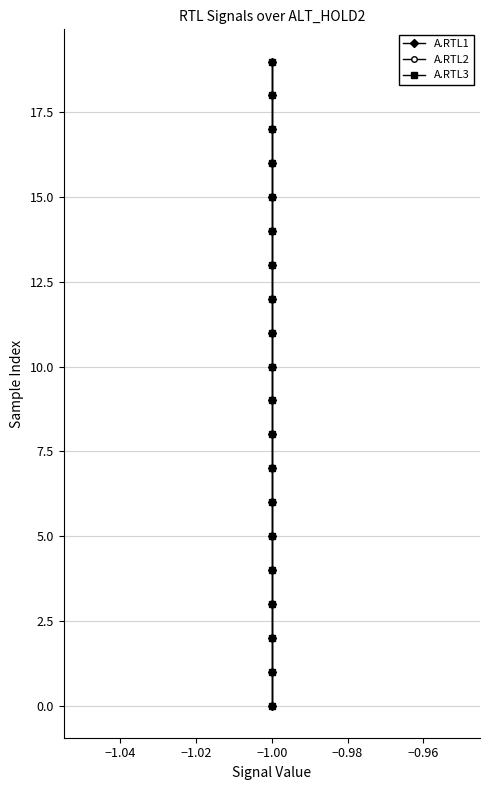

What is the sum of all A.RTL2 values?

190